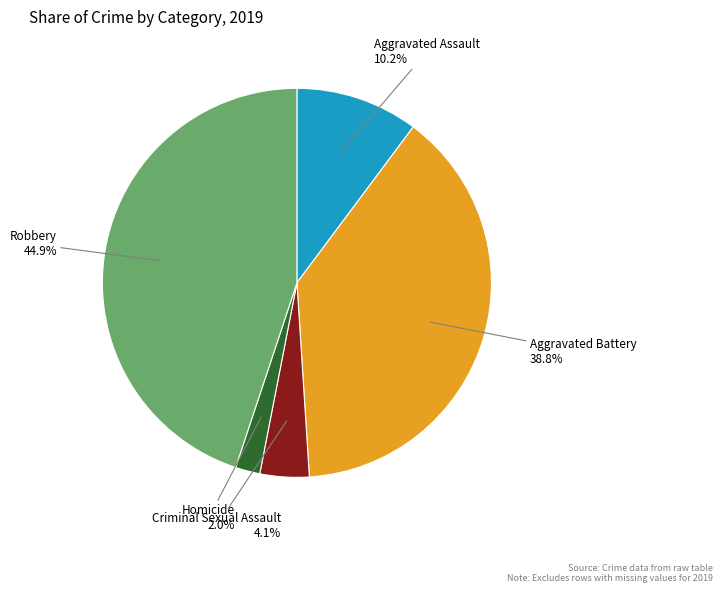

Rank the categories by value from highest to lowest.

Robbery, Aggravated Battery, Aggravated Assault, Criminal Sexual Assault, Homicide